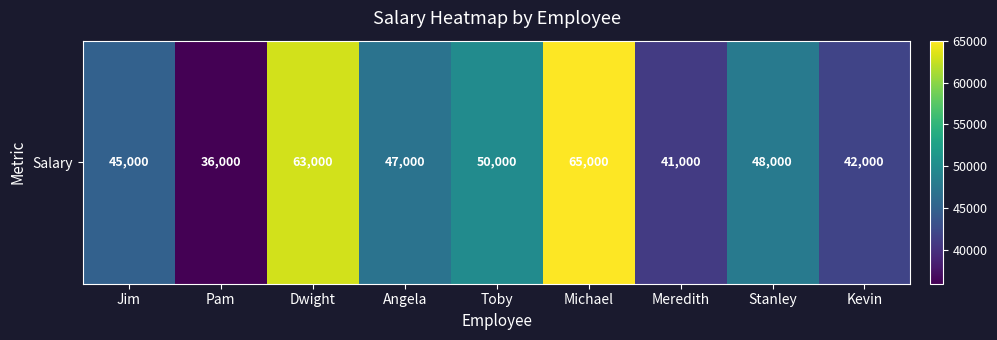

Where is the data nearest to the value 50500?

Toby